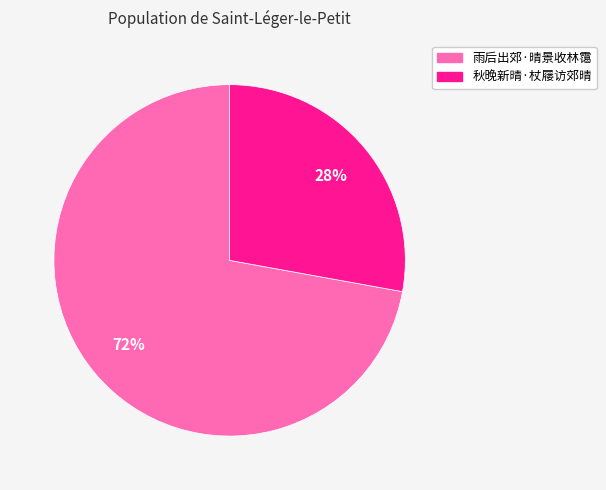

Combined, do 雨后出郊·晴景收林霭 and 秋晚新晴·杖屦访郊晴 account for over 50%?

Yes